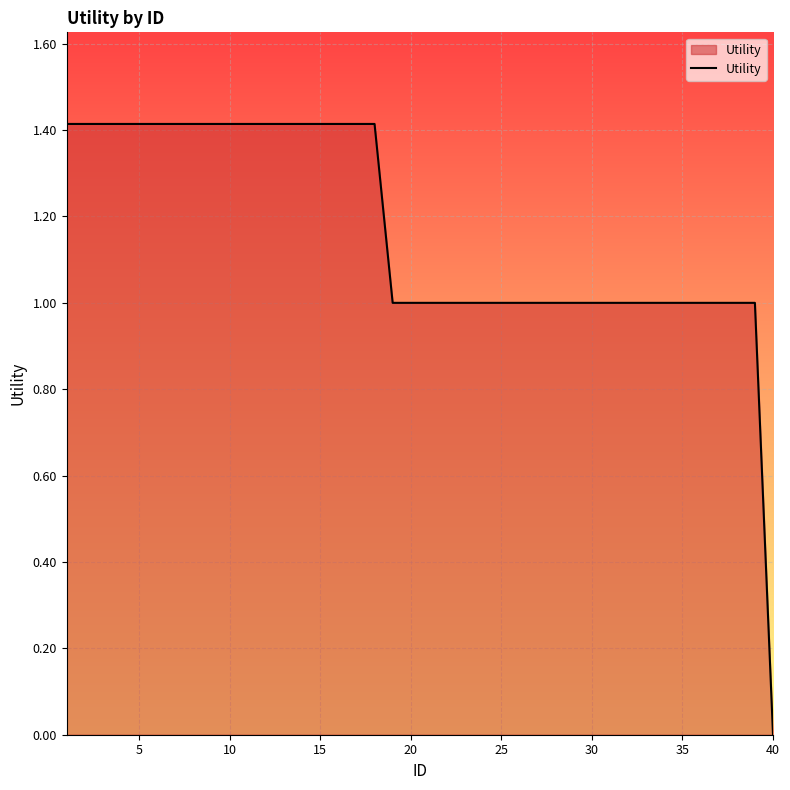

Reading left to right, transcribe all the data shown in this chart.

1.4	1.4	1.4	1.4	1.4	1.4	1.4	1.4	1.4	1.4	1.4	1.4	1.4	1.4	1.4	1.4	1.4	1.4	1.0	1.0	1.0	1.0	1.0	1.0	1.0	1.0	1.0	1.0	1.0	1.0	1.0	1.0	1.0	1.0	1.0	1.0	1.0	1.0	1.0	0.0